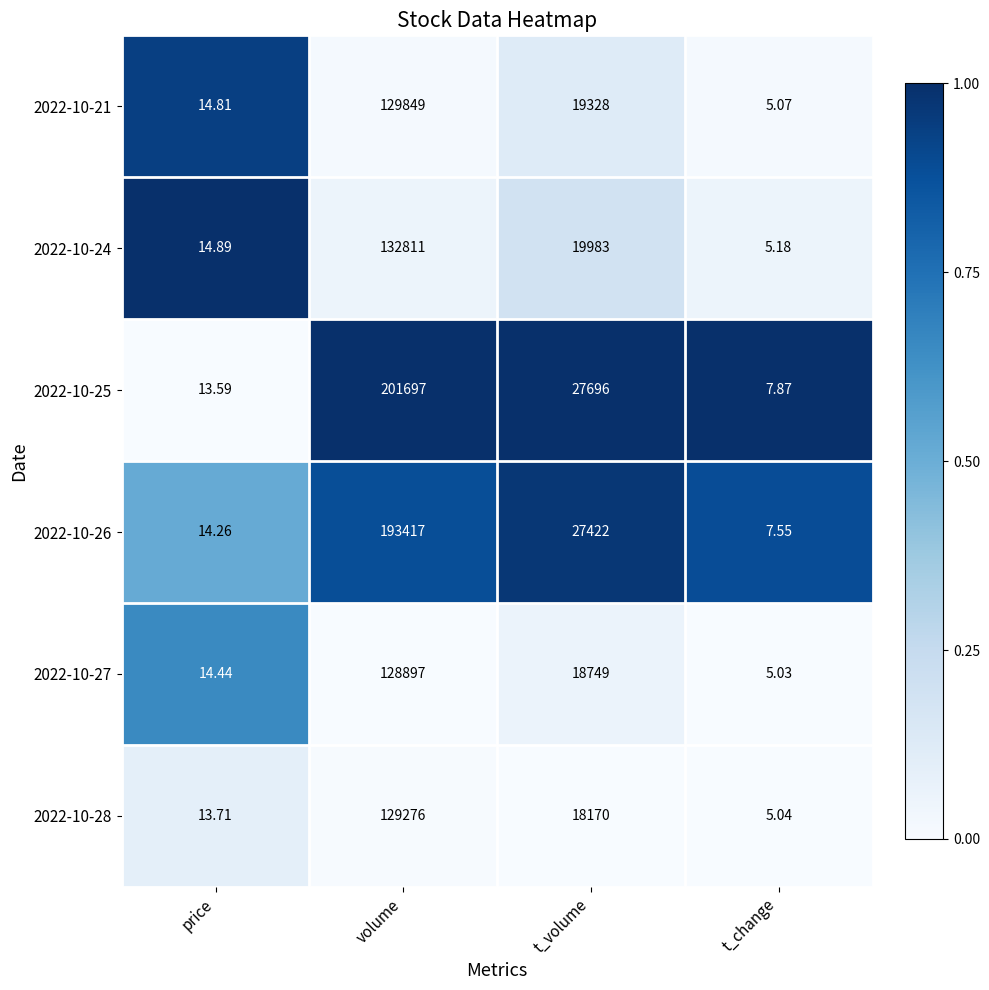

Which series has the largest total across all categories?

2022-10-25